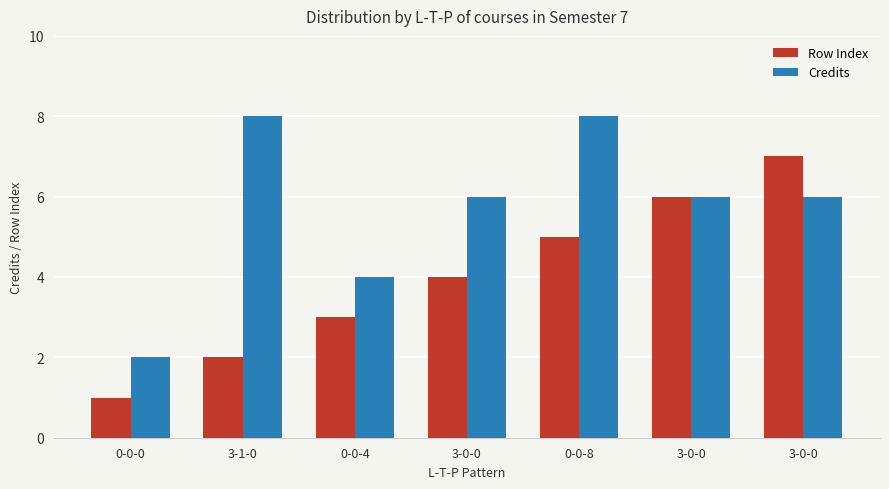

What are all the series names shown in the legend?

Row Index, Credits